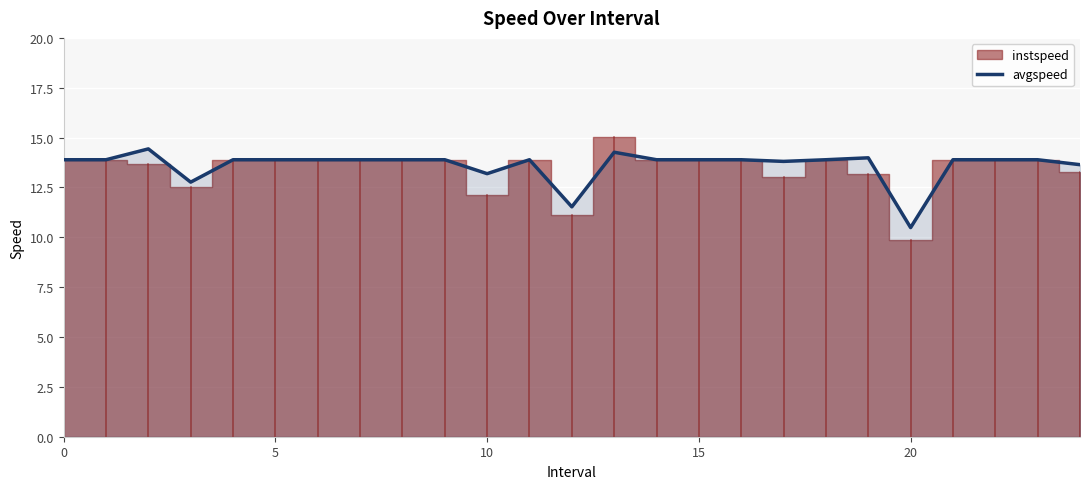

What is the highest value of the avgspeed series?

14.4